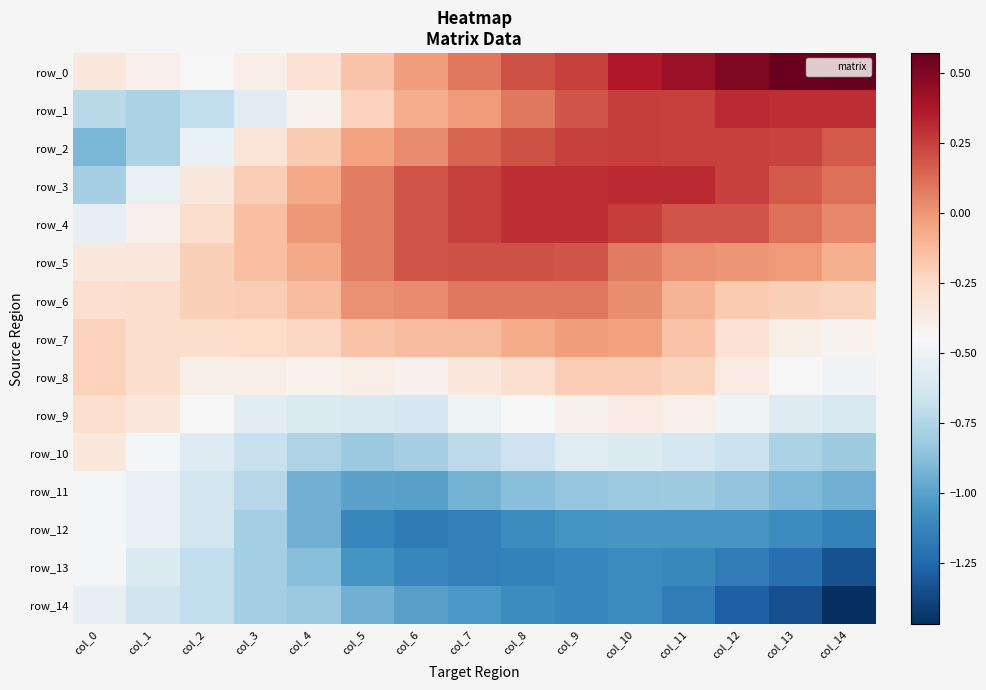

True or false: row_4 has a value of 0.2 at col_12.

True